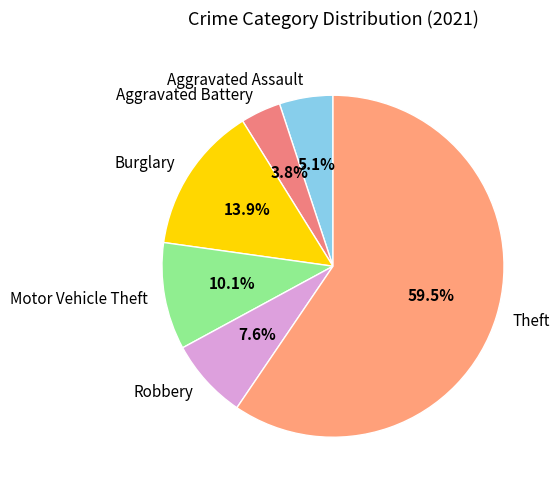

What percentage is the Burglary slice, to the nearest percent?

14%